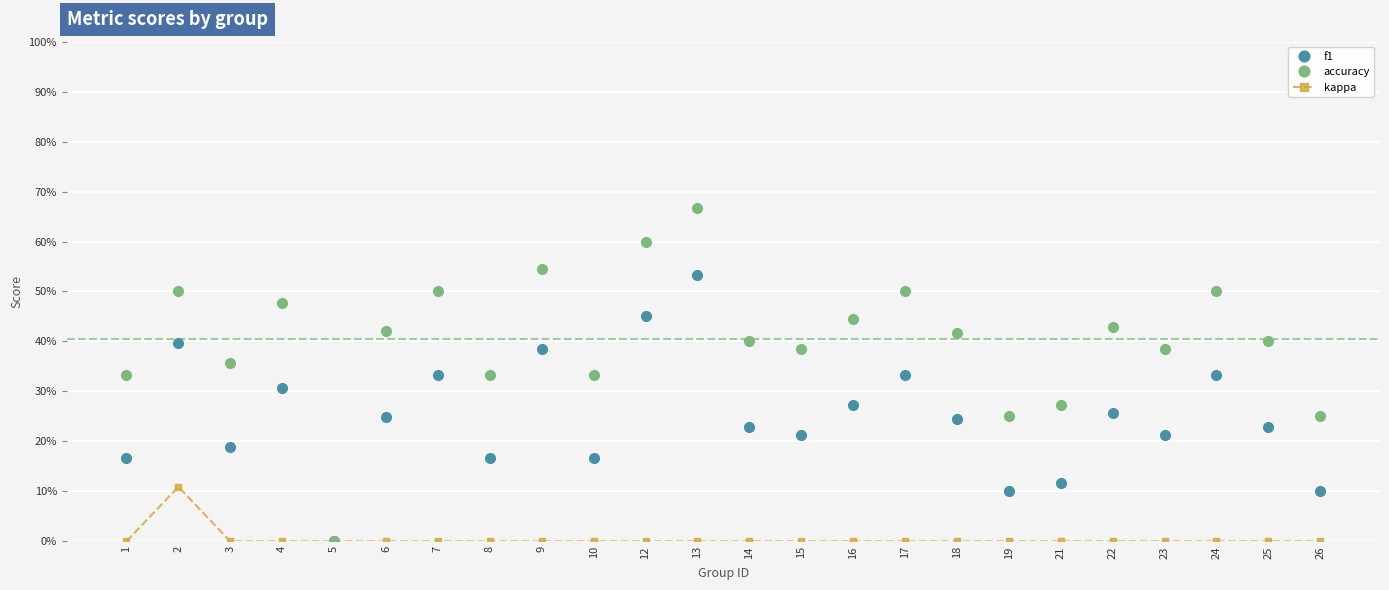

Which series has the widest spread of values?

accuracy